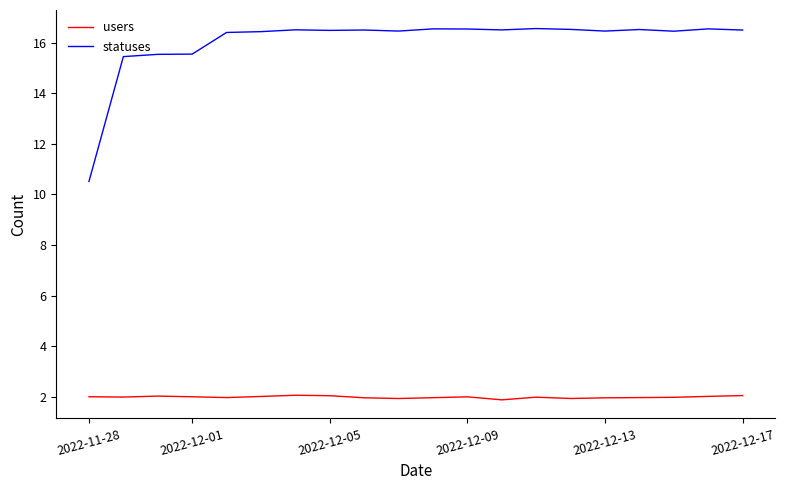

What are all the series names shown in the legend?

users, statuses